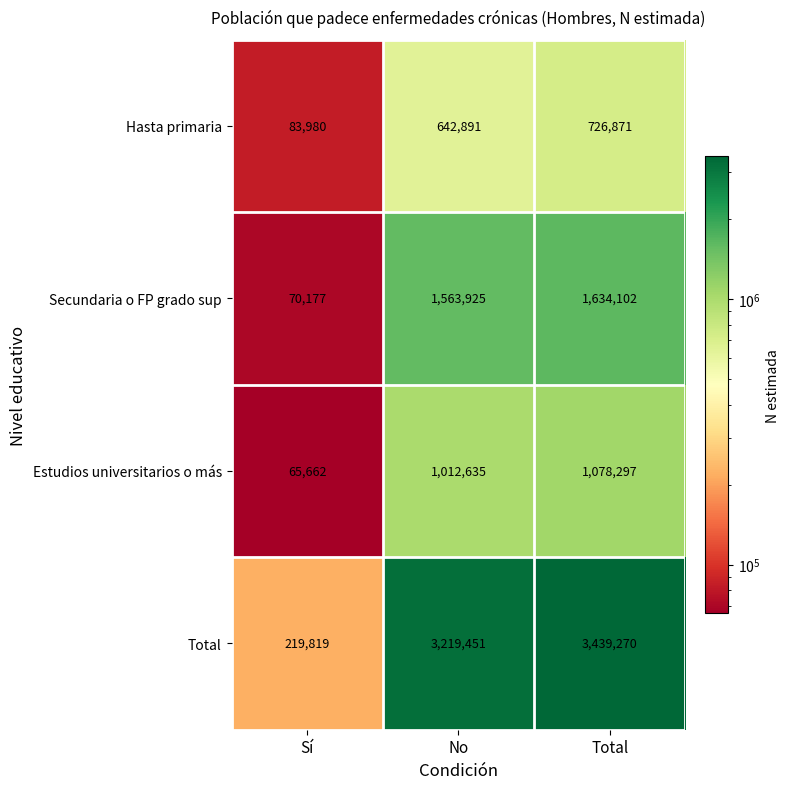

At Sí, list the series in order from smallest to largest.

Estudios universitarios o más, Secundaria o FP grado sup, Hasta primaria, Total